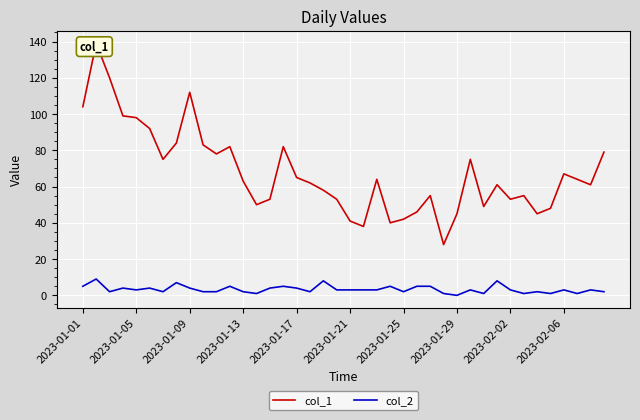

Which series has the widest spread of values?

col_1